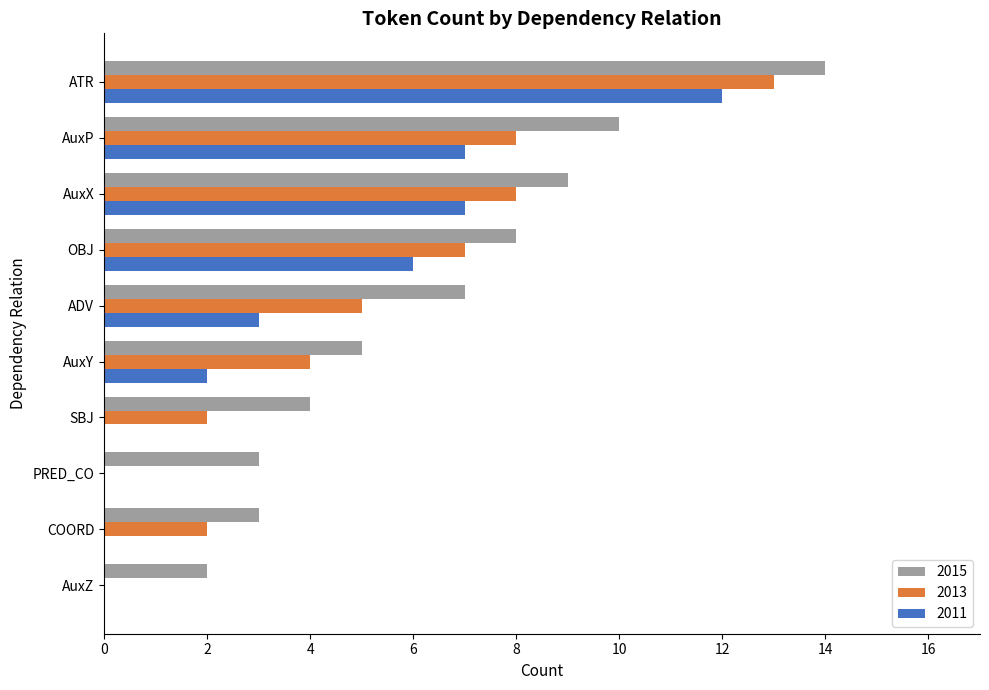

What value does the 2011 series have at AuxP?

7